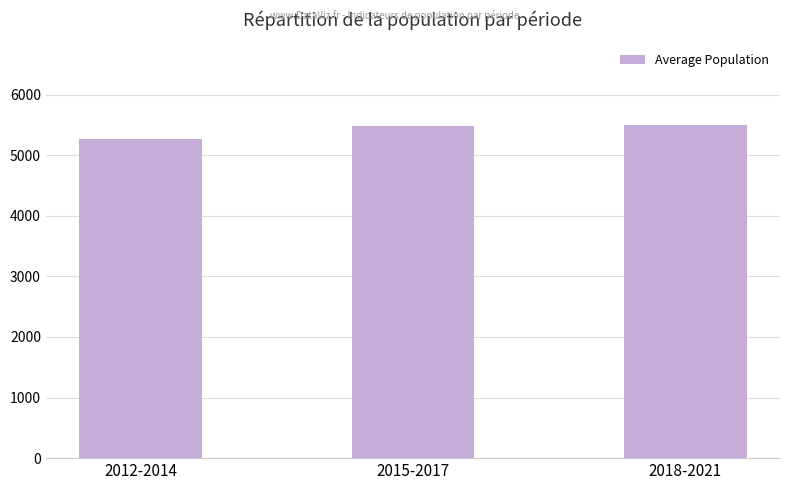

True or false: the data shows 5477 at 2015-2017.

True